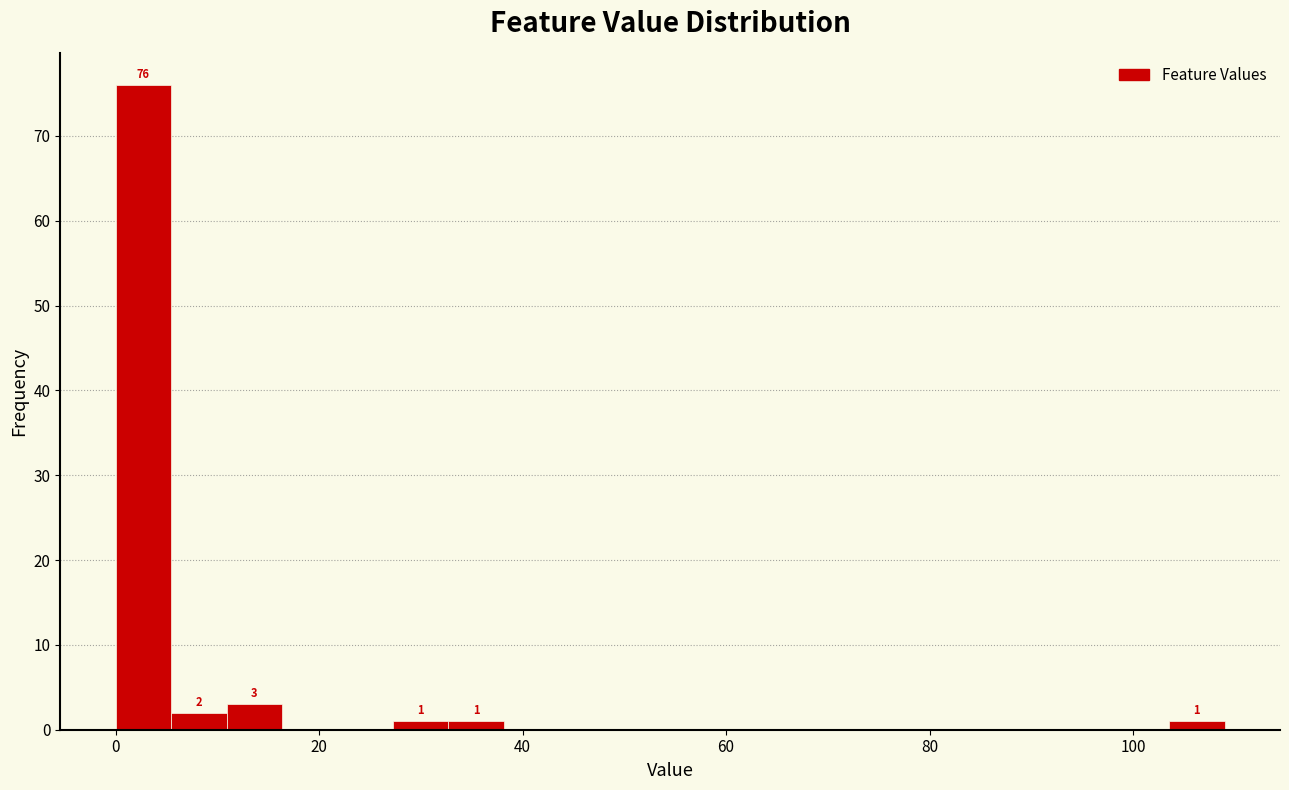

Around what value on the x-axis is the tallest bar? Give the approximate position of its centre, as read against the axis.

2